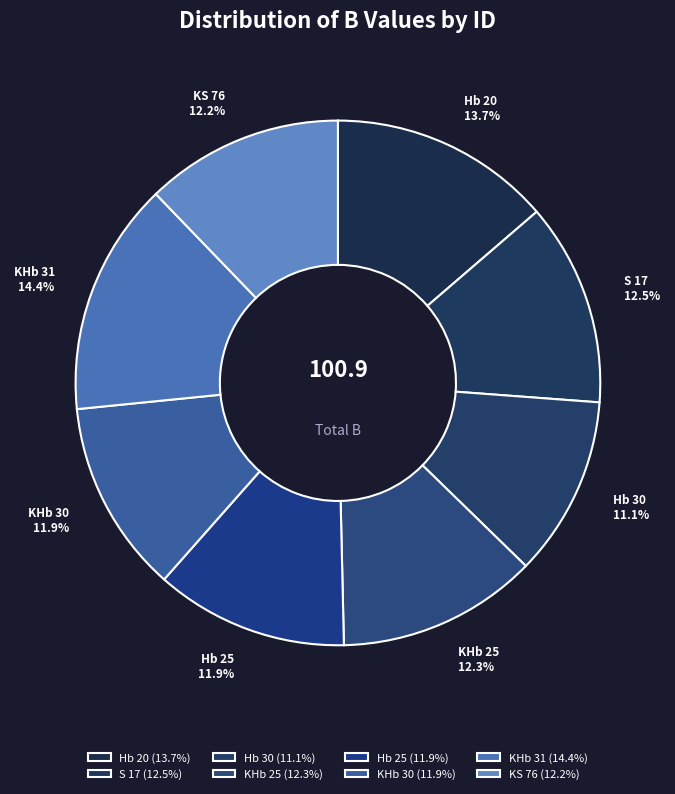

To the nearest percent, what portion does KHb 31 represent?

14%